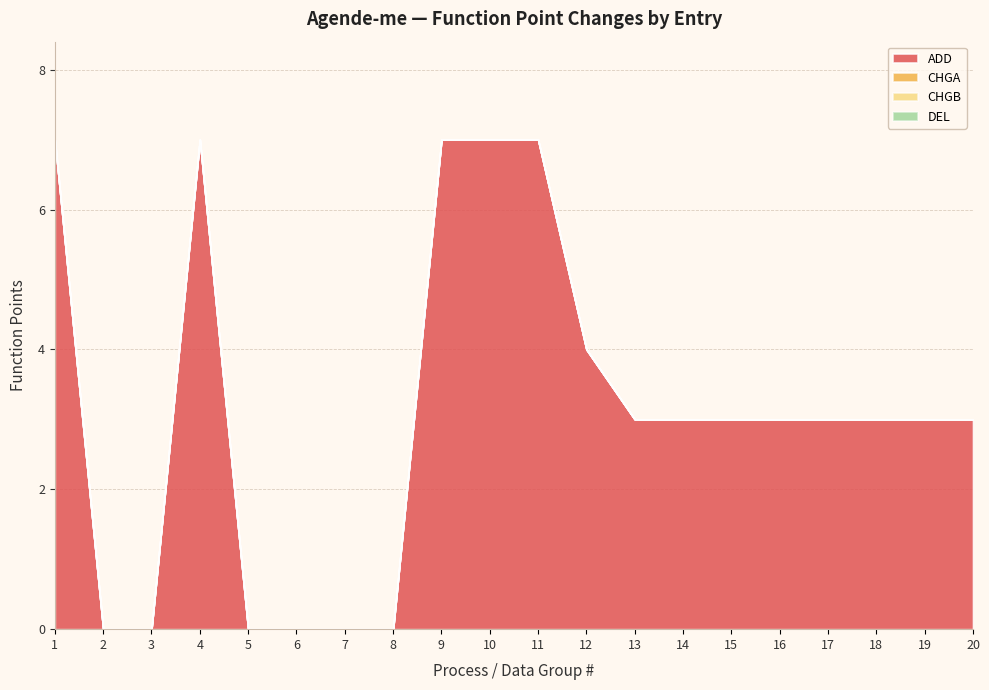

Reading left to right, transcribe all the data shown in this chart.

ADD: 7	0	0	7	0	0	0	0	7	7	7	4	3	3	3	3	3	3	3	3
CHGA: 0	0	0	0	0	0	0	0	0	0	0	0	0	0	0	0	0	0	0	0
CHGB: 0	0	0	0	0	0	0	0	0	0	0	0	0	0	0	0	0	0	0	0
DEL: 0	0	0	0	0	0	0	0	0	0	0	0	0	0	0	0	0	0	0	0